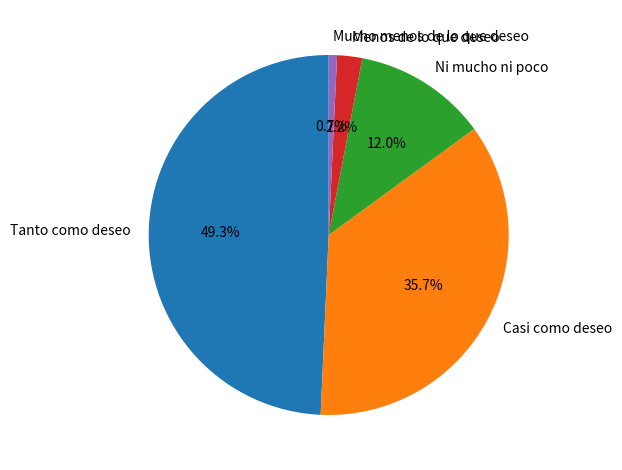

Which slice is the smallest?

Mucho menos de lo que deseo